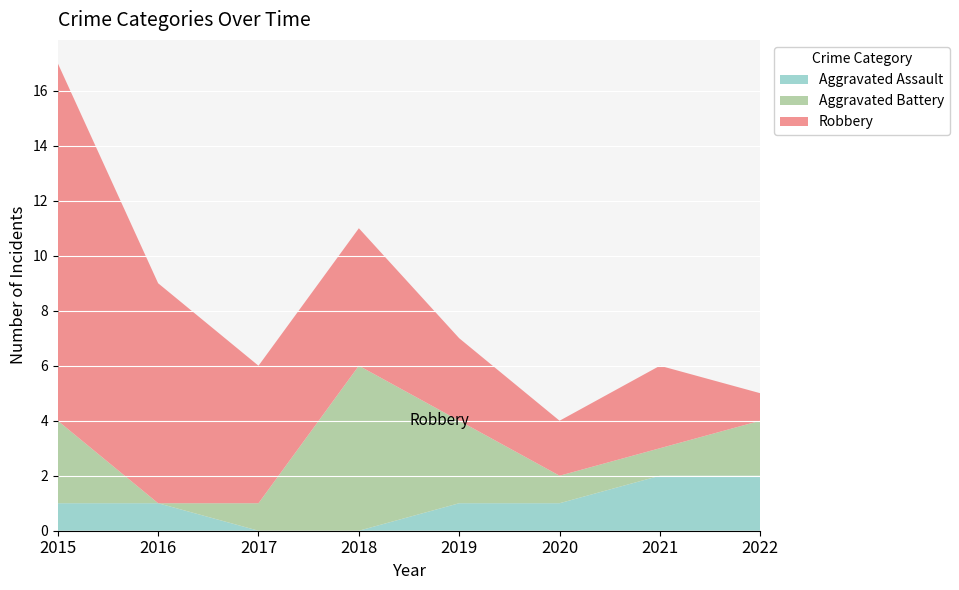

Reading left to right, transcribe all the data shown in this chart.

Aggravated Assault: 2015=1	2016=1	2017=0	2018=0	2019=1	2020=1	2021=2	2022=2
Aggravated Battery: 2015=3	2016=0	2017=1	2018=6	2019=3	2020=1	2021=1	2022=2
Robbery: 2015=13	2016=8	2017=5	2018=5	2019=3	2020=2	2021=3	2022=1